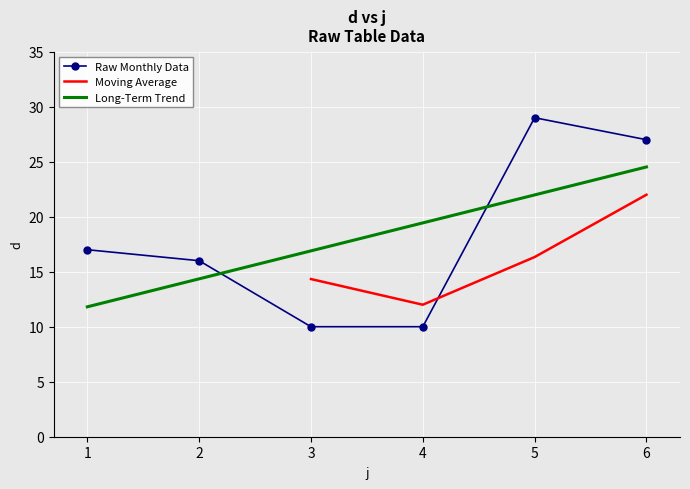

What is the greatest value displayed?

29